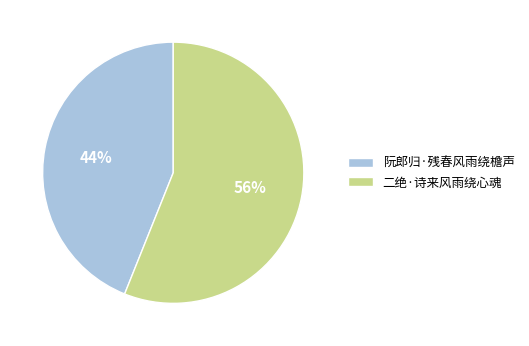

How many slices are in this pie chart?

2